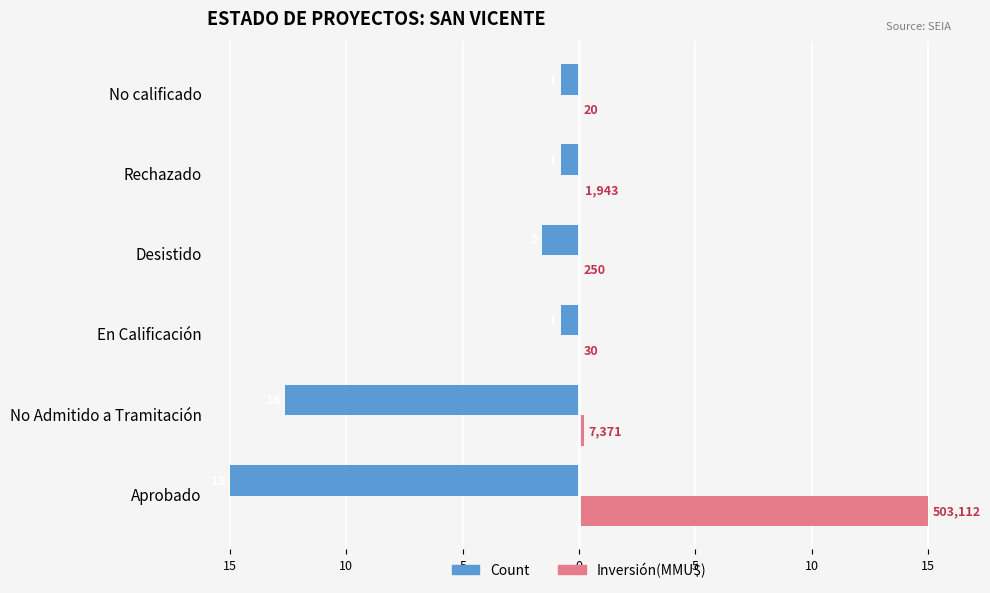

What is the value of the Count bar at the 1st from the left?

-15.0